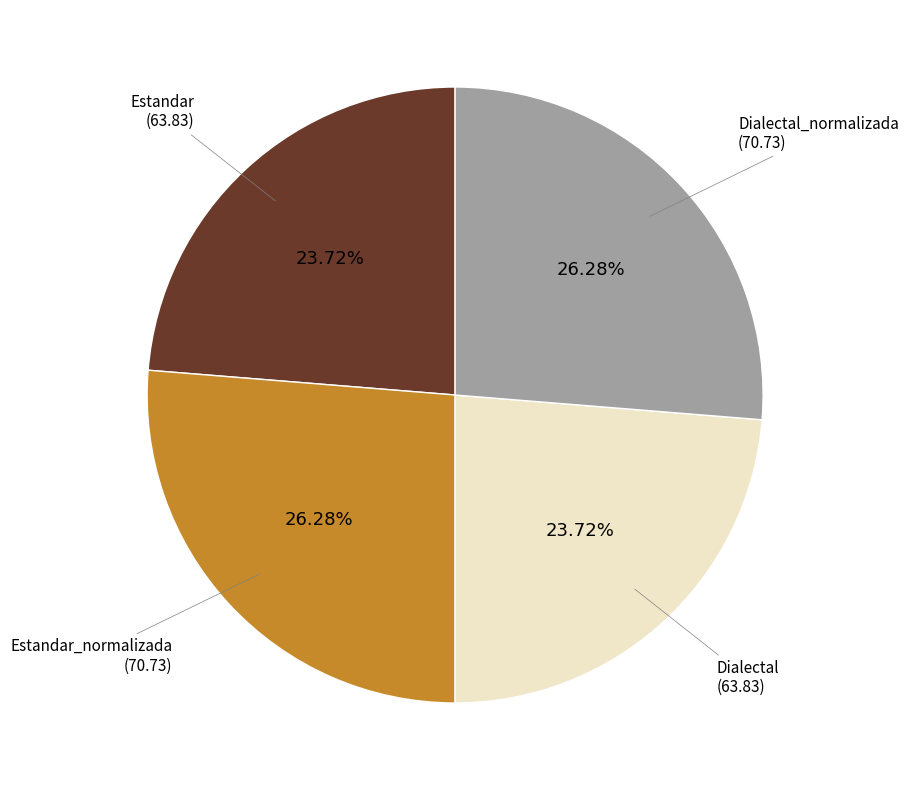

Is there any slice that represents more than half of the pie?

No